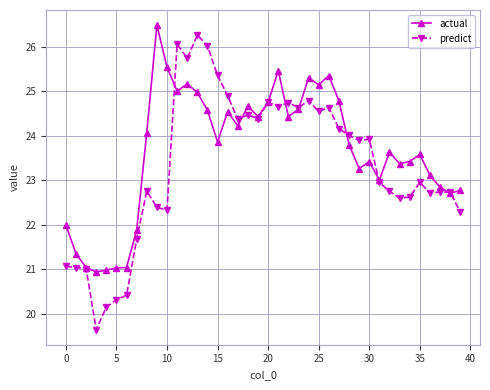

What is the minimum value for actual?

20.9